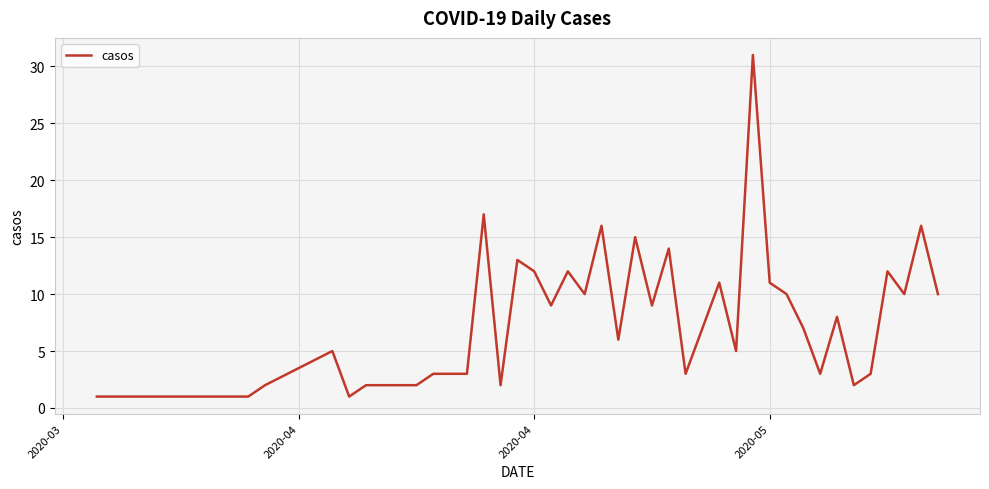

What is the difference between the second highest and minimum values?

16